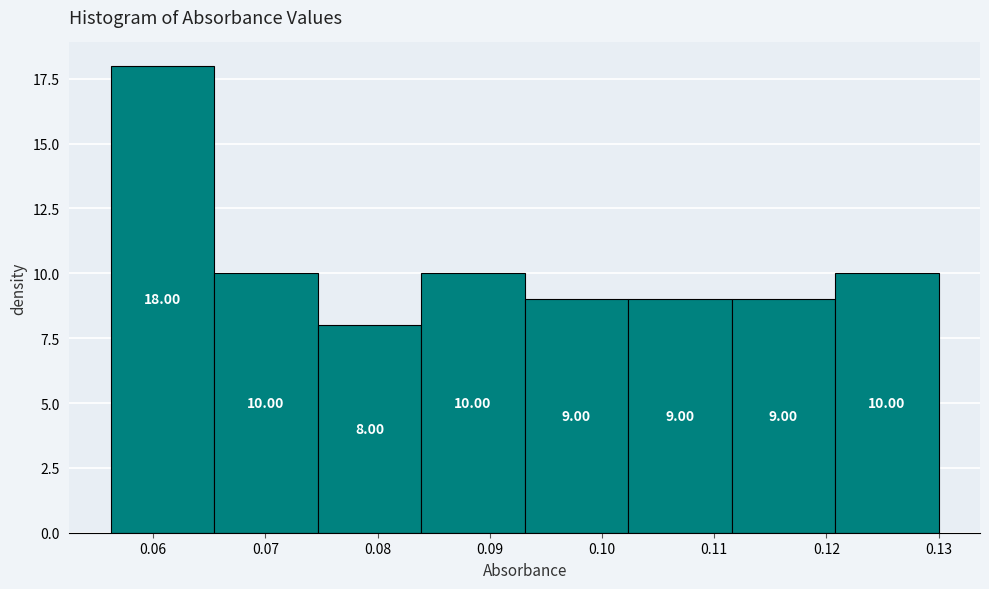

What is the height of the bar covering 0.065 to 0.075 on the x-axis? The bar edges are not printed on the chart, so give them approximately, as read against the axis.

10.00